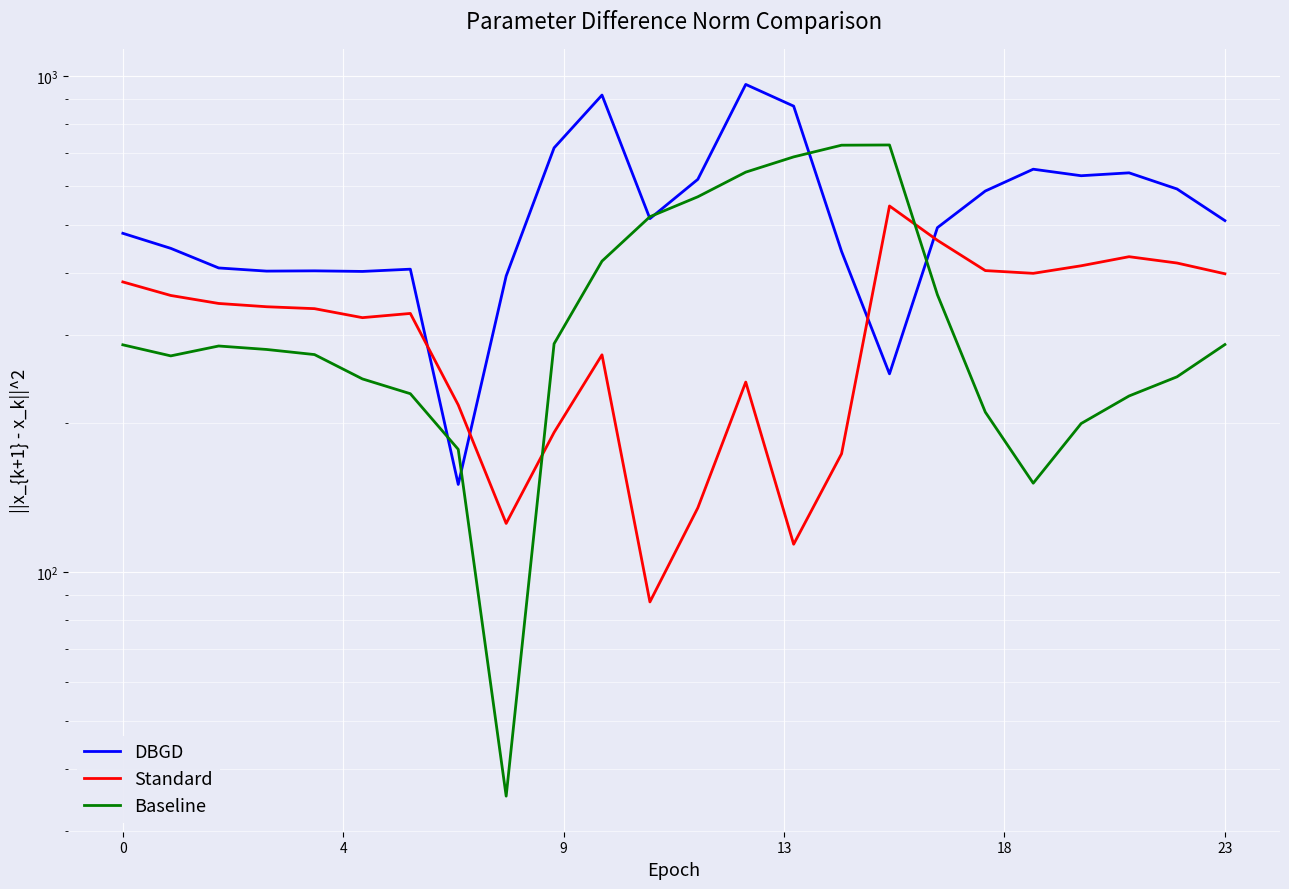

True or false: Baseline has more than 0 points higher than both neighbors.

True